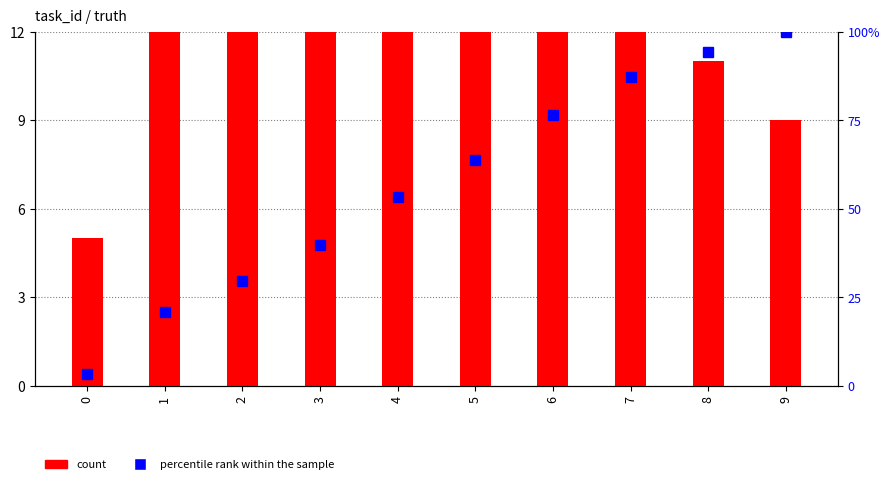

Which series has the largest total across all categories?

percentile rank within the sample